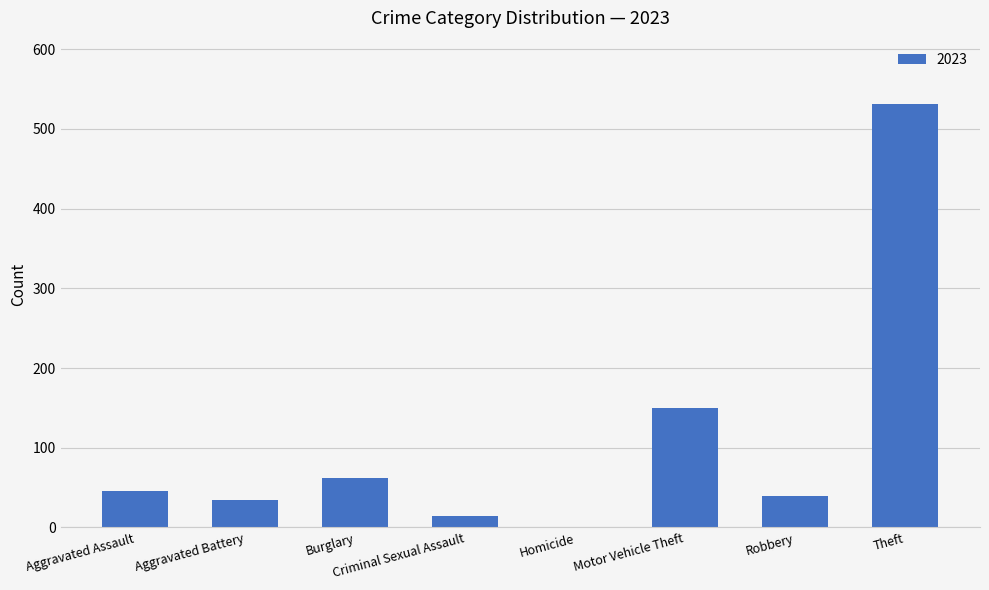

The chart shows a value of 14 at Criminal Sexual Assault. True or false?

True